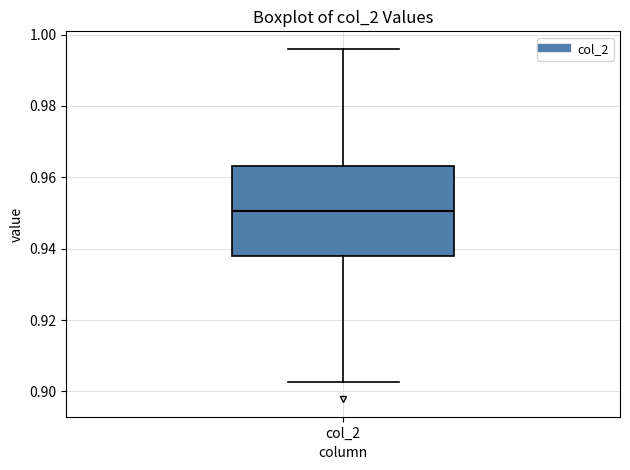

Read this box plot against the y-axis: the position of the median line, the range covered by the box, and the ends of both whiskers. The values are not printed on the chart, so give them approximately, as read against the axis.

median 0.950, box 0.938 to 0.964, whiskers 0.902 to 0.996